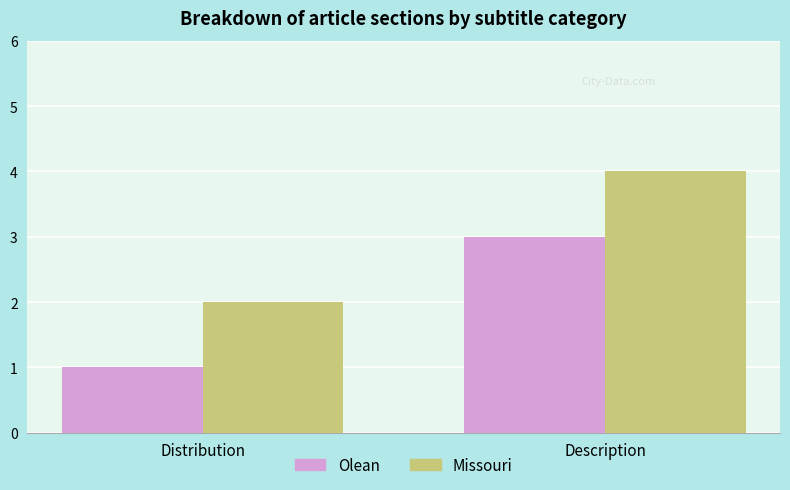

List the series in order of their peak value, highest first.

Missouri, Olean